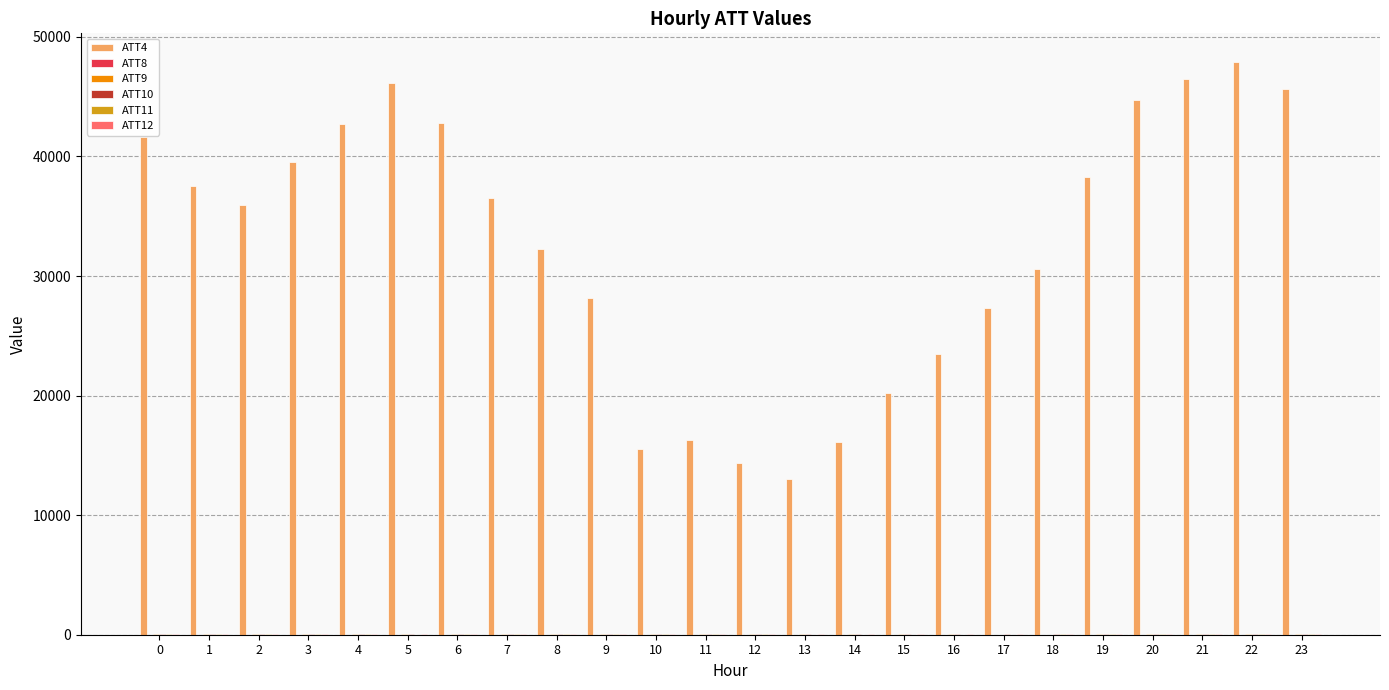

Which series has the largest total across all categories?

ATT4